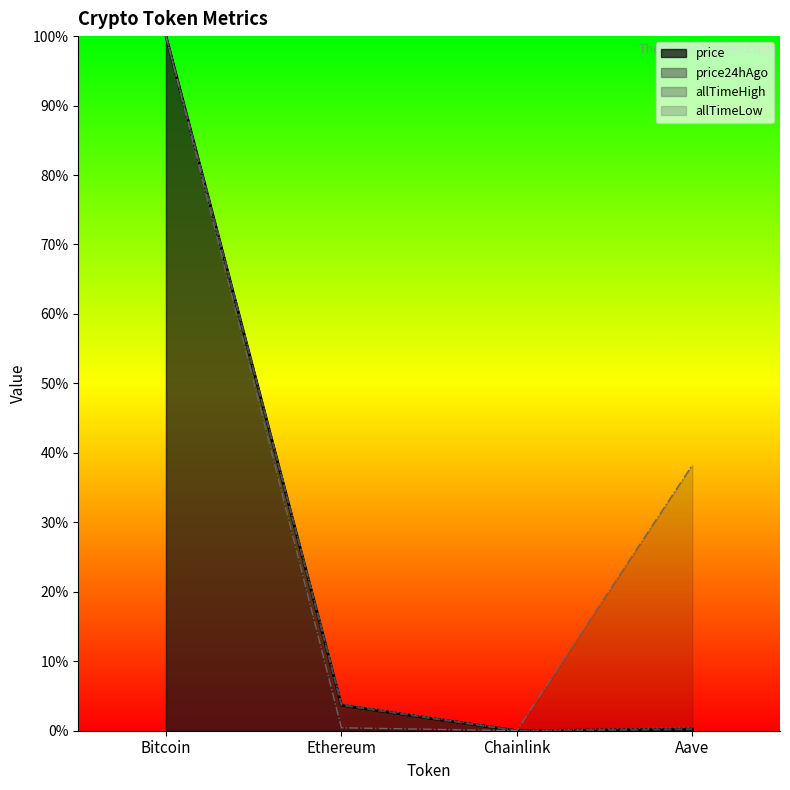

Reading left to right, extract all data points from this chart.

price: 100.0	3.7	0.0	0.2
price24hAgo: 100.0	3.7	0.0	0.2
allTimeHigh: 100.0	3.9	0.0	0.5
allTimeLow: 100.0	0.4	0.0	38.2